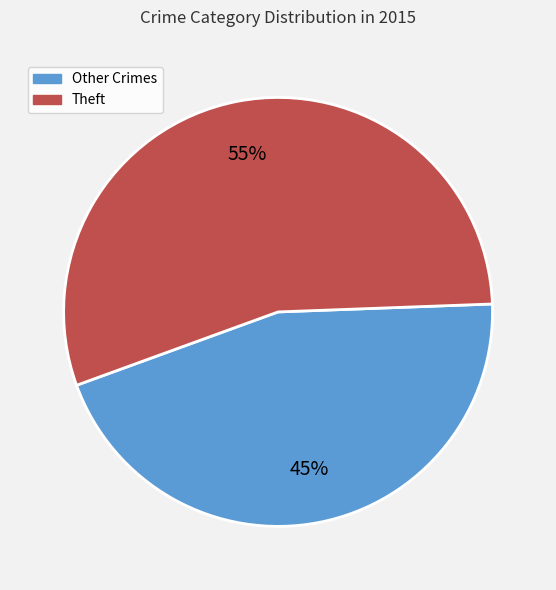

Is there any slice that represents more than half of the pie?

Yes